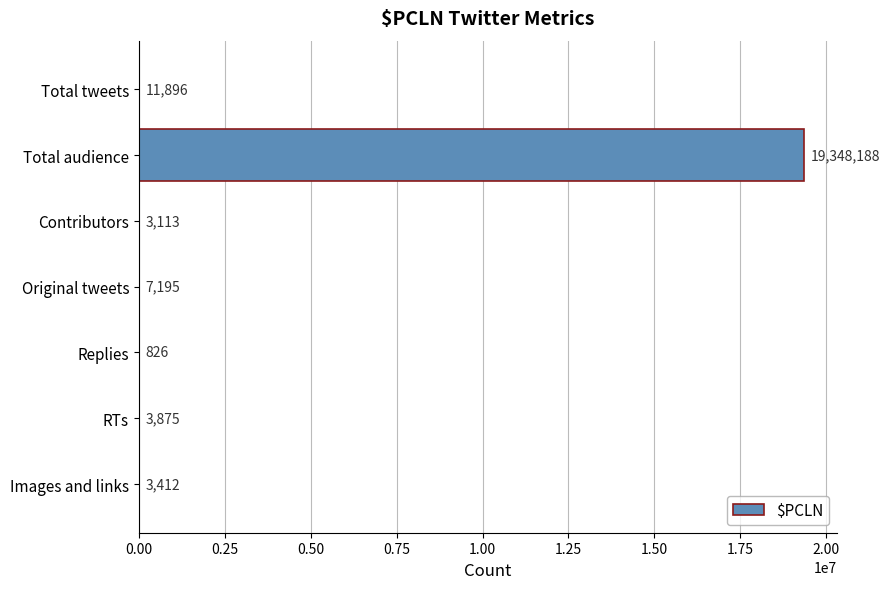

What is the greatest value displayed?

19348188